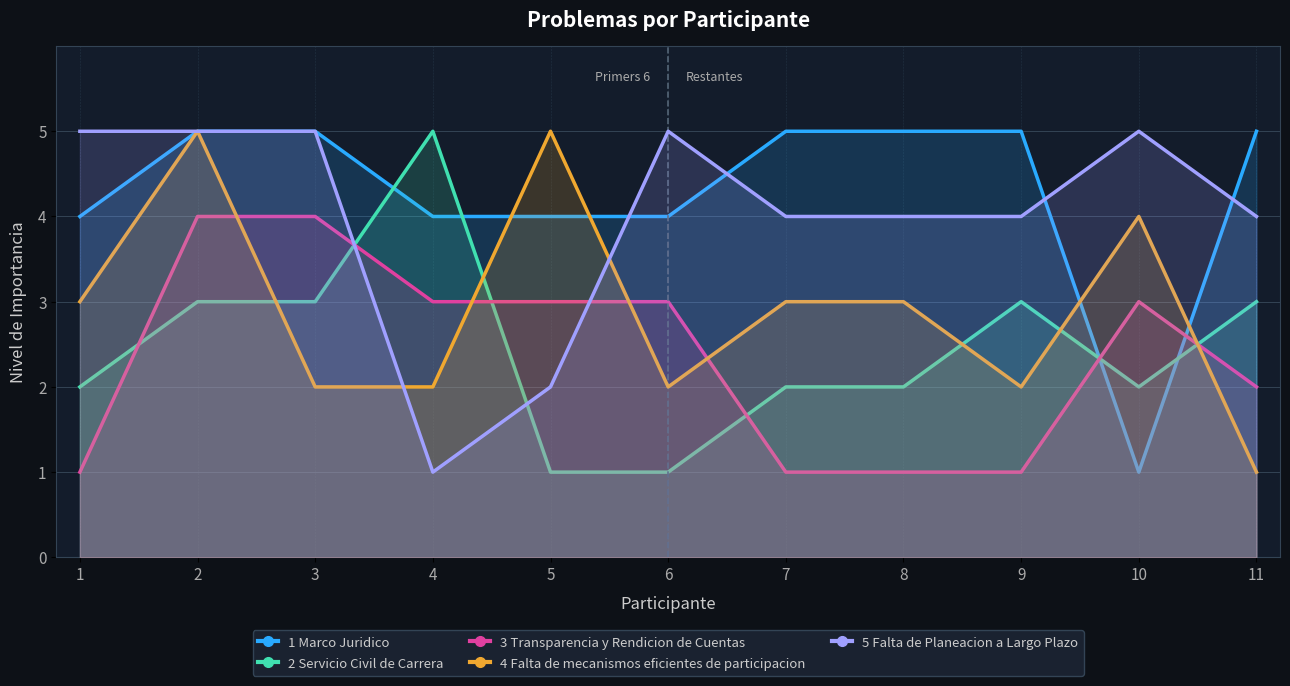

What is the sum of the 1 Marco Juridico values at 10 and 4?

5